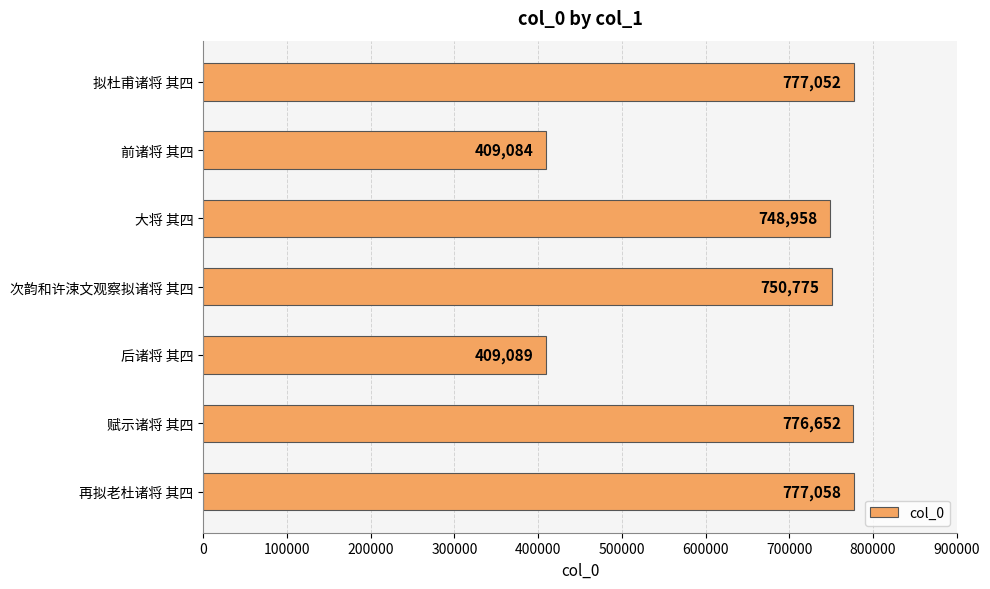

What is the change in value from 大将 其四 to 前诸将 其四?

-339874